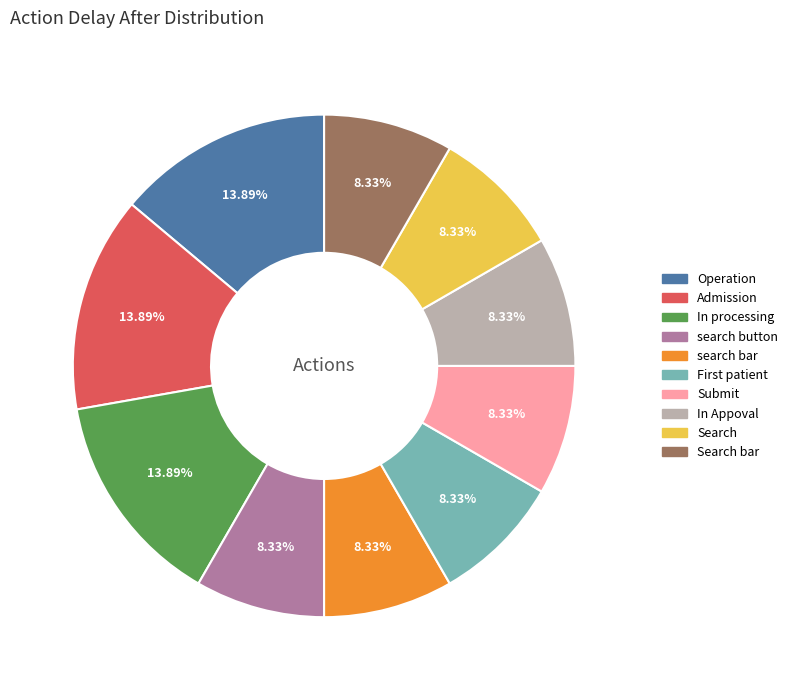

To the nearest percent, what is the difference between the largest and smallest slice percentages?

6%